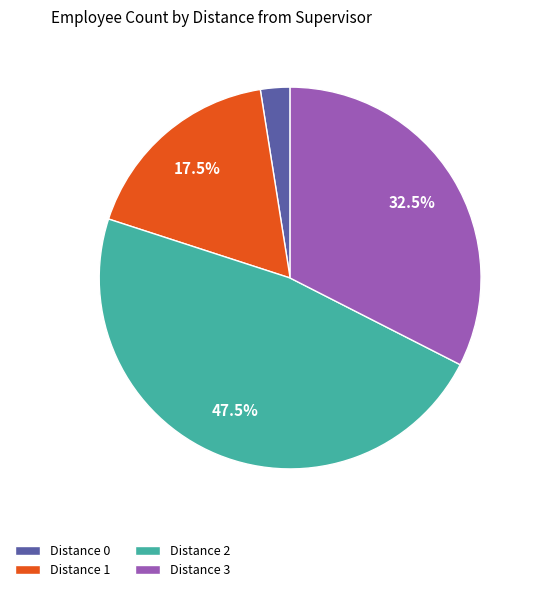

To the nearest percent, what is the difference between the largest and smallest slice percentages?

45%